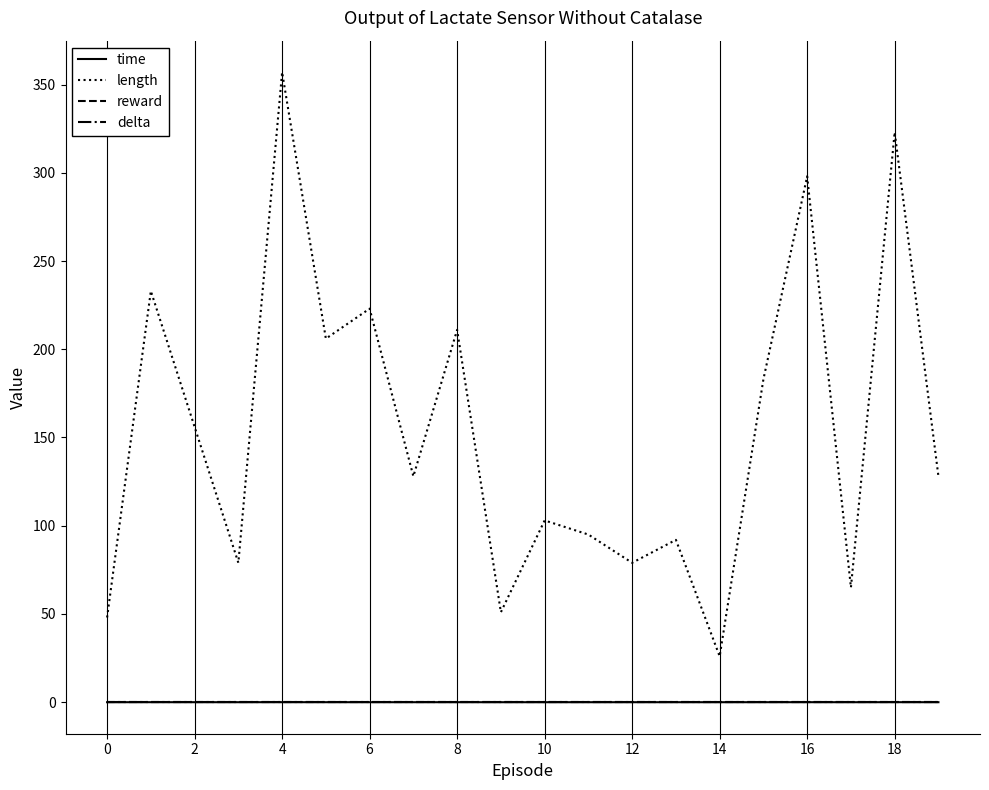

Which series has the largest range (max minus min)?

length